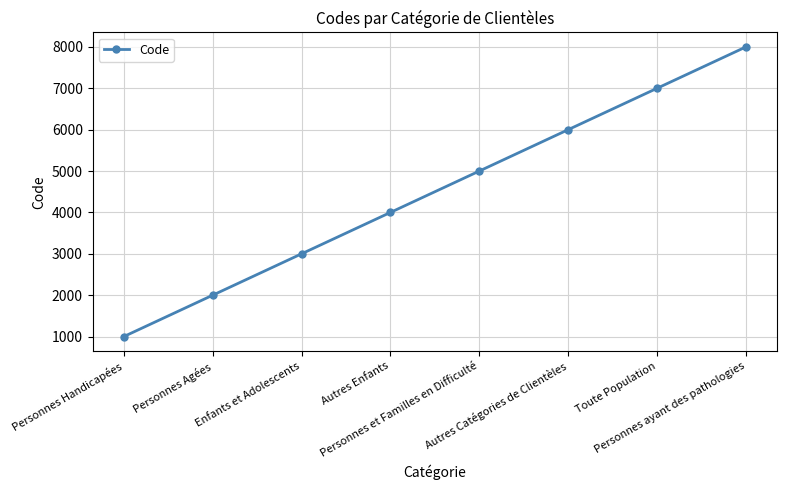

Reading left to right, transcribe all the data shown in this chart.

Personnes Handicapées=1000	Personnes Agées=2000	Enfants et Adolescents=3000	Autres Enfants=4000	Personnes et Familles en Difficulté=5000	Autres Catégories de Clientèles=6000	Toute Population=7000	Personnes ayant des pathologies=8000